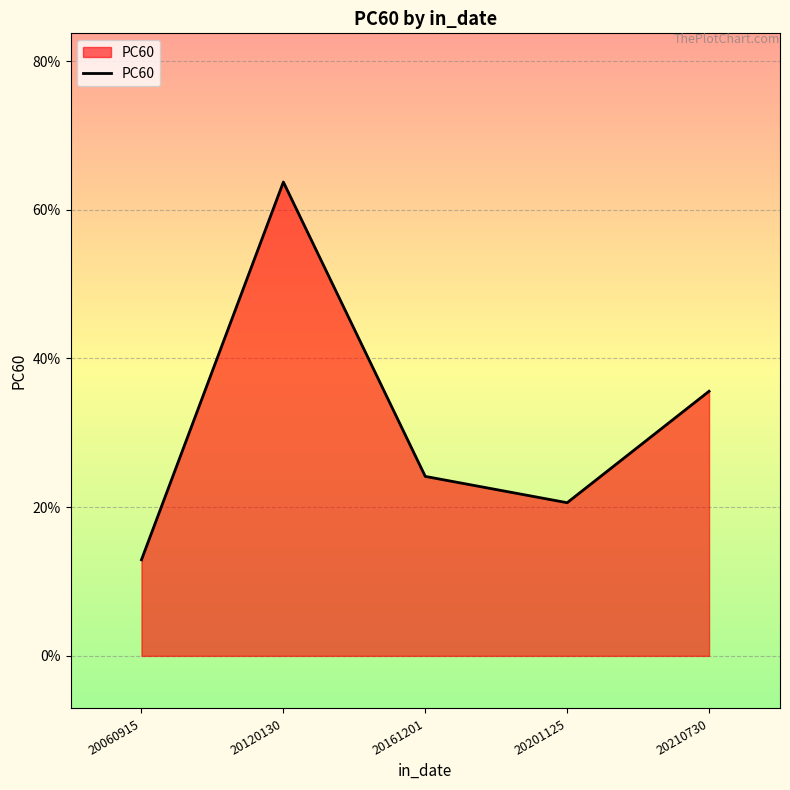

Does the chart display data point markers on the line(s)?

No